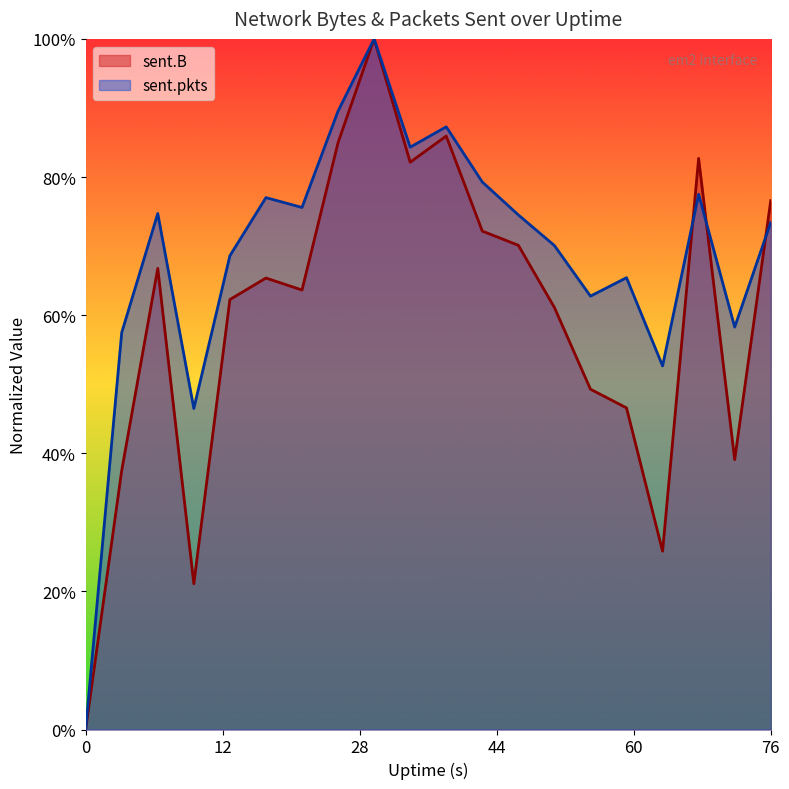

True or false: sent.pkts and sent.B cross at least once.

True